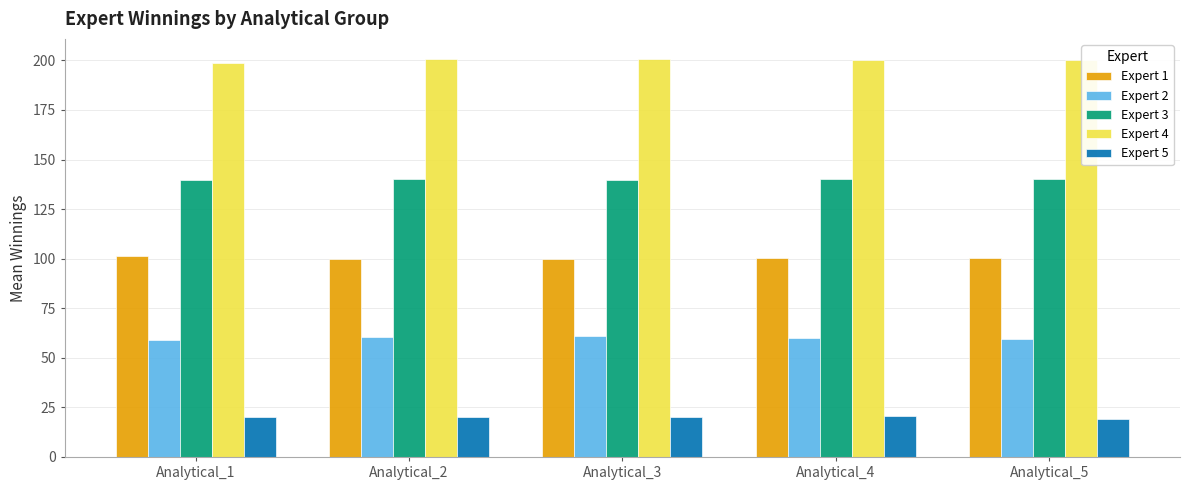

What is the difference between the maximum and minimum values in the Expert 5 series?

1.2